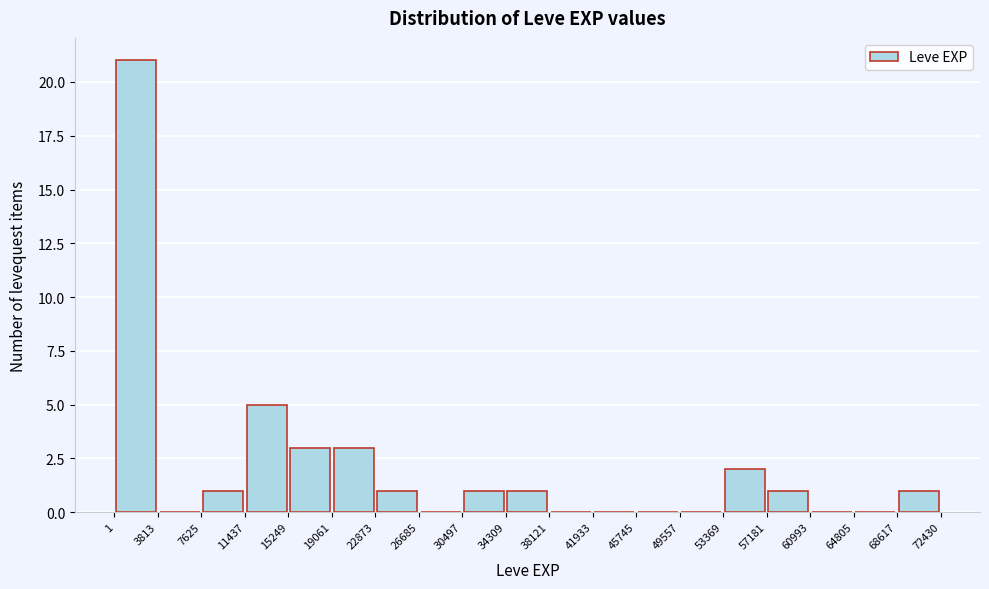

What is the height of the bar covering 34309 to 38121 on the x-axis? The values are not printed on the chart, so give them approximately, as read against the axis.

1